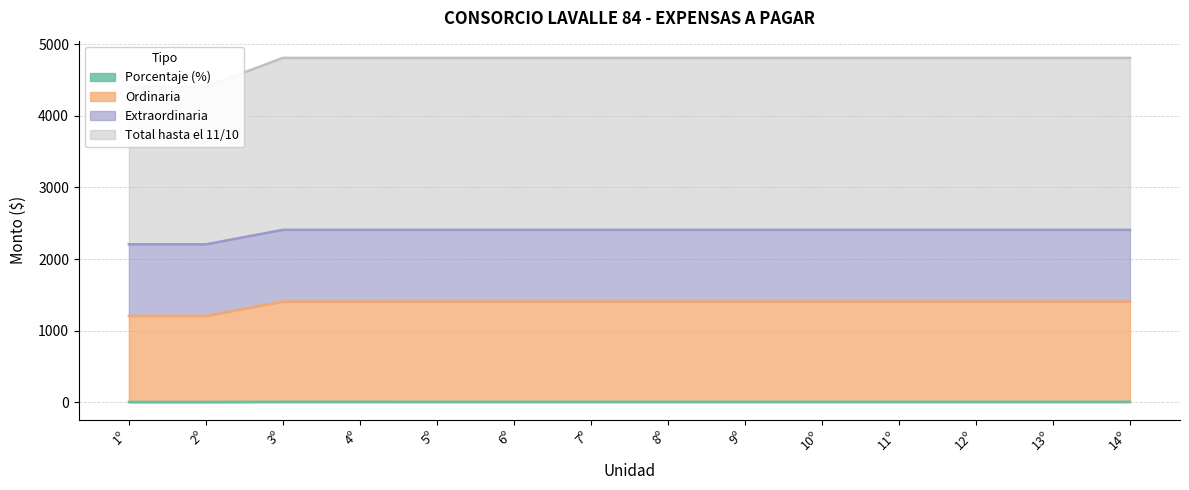

At which category does Total hasta el 11/10 reach its first local peak?

3º